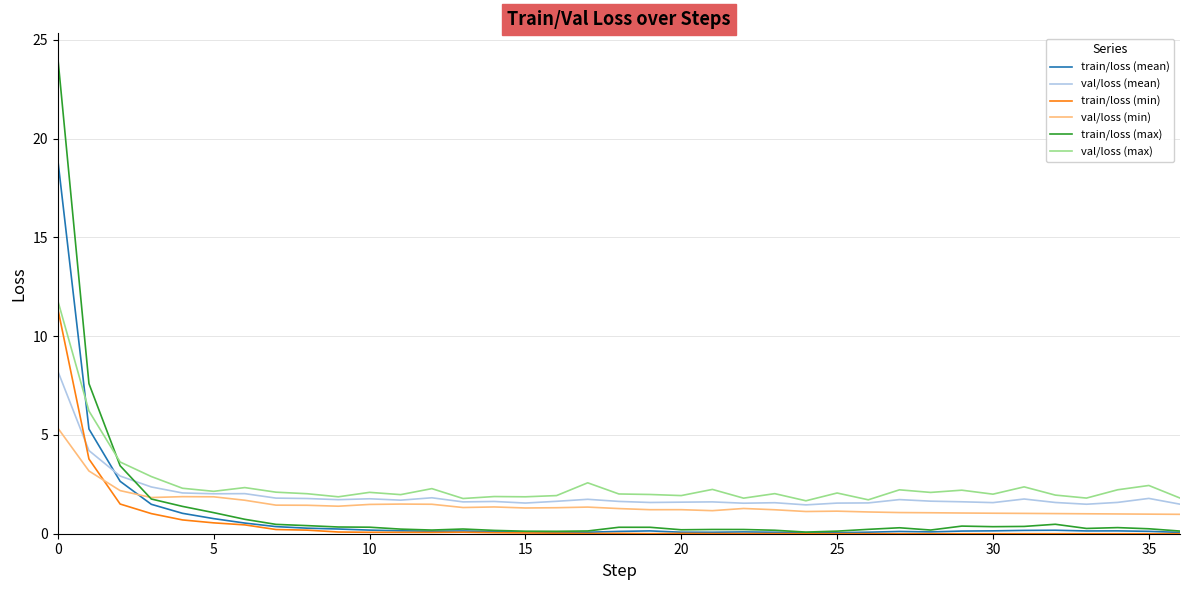

What is the highest value of the train/loss (min) series?

11.4